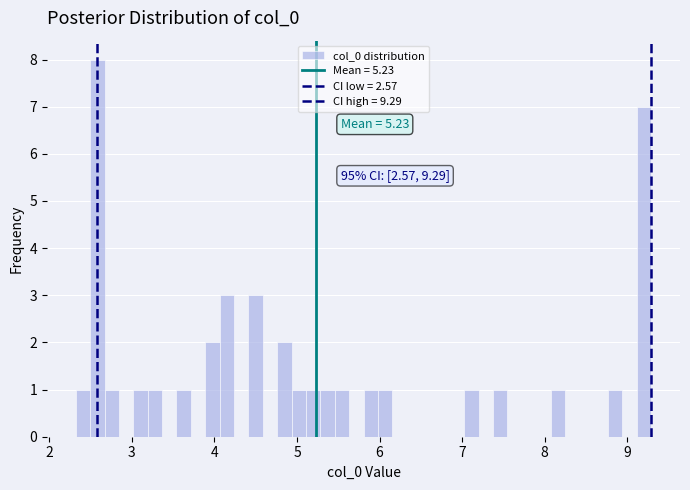

Around what value on the x-axis is the tallest bar? Give the approximate position of its centre, as read against the axis.

2.6